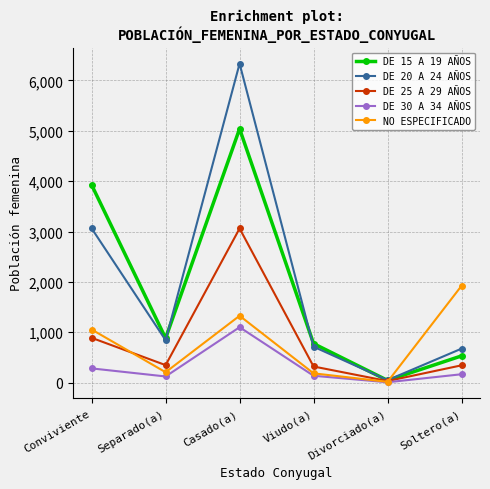

What is the value of the DE 25 A 29 AÑOS point at the 4th from the left?

320